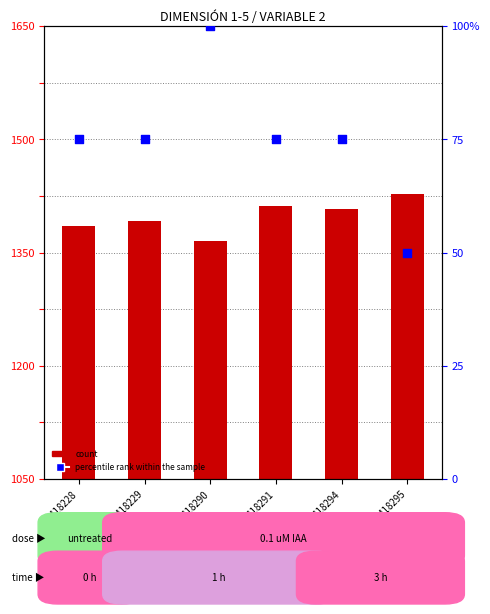

What are all the series names shown in the legend?

count, percentile rank within the sample